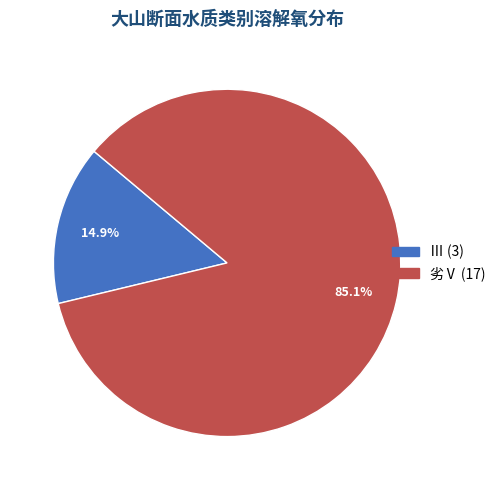

Is there a majority slice in this chart?

Yes